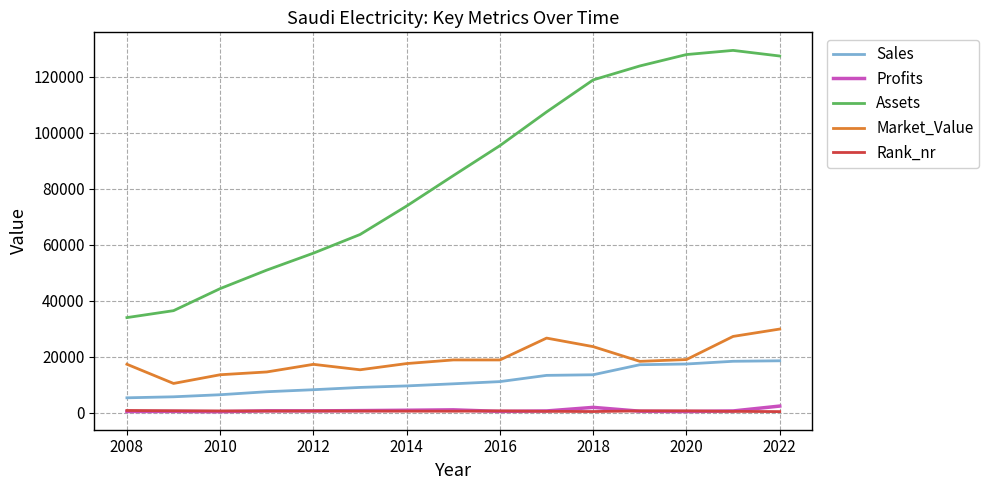

True or false: Profits and Sales intersect in this chart.

False